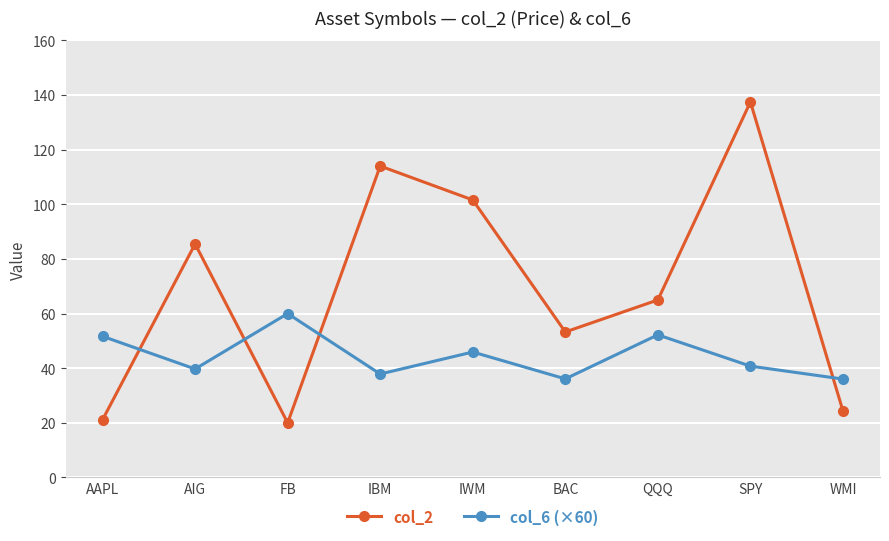

What value does the col_6 (×60) series have at WMI?

36.0